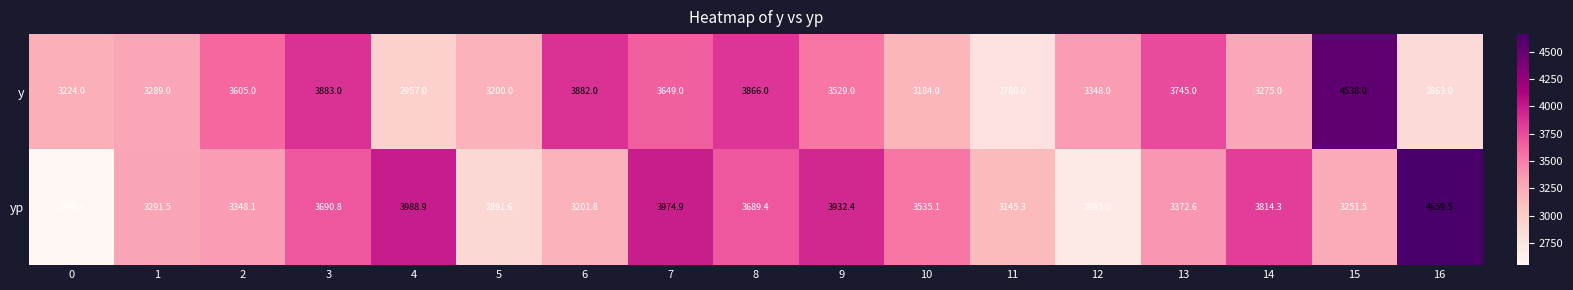

Count the number of categories in the chart.

17